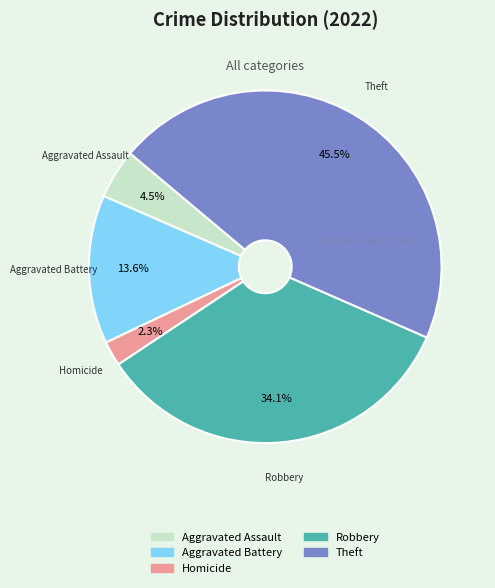

To the nearest percent, what is the average slice percentage?

20%